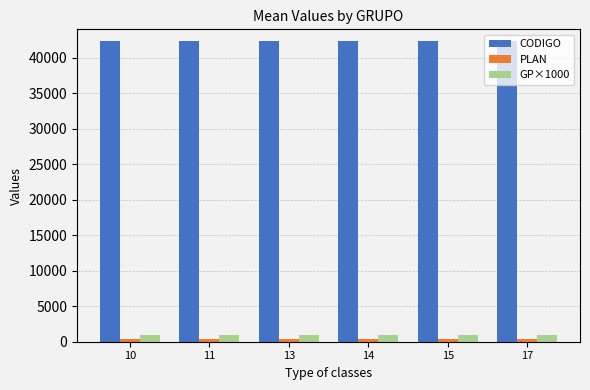

Which series has the largest total across all categories?

CODIGO